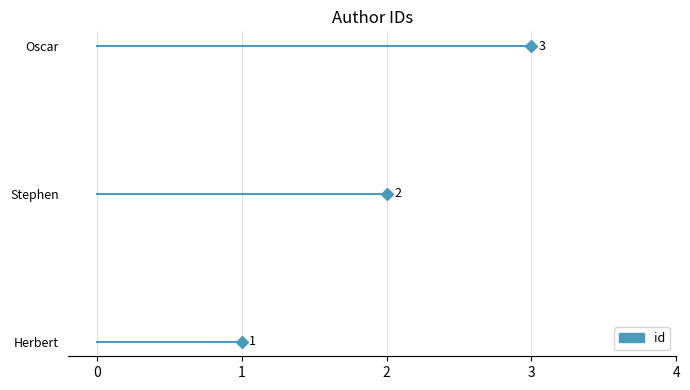

Reading left to right, extract all data points from this chart.

1	2	3